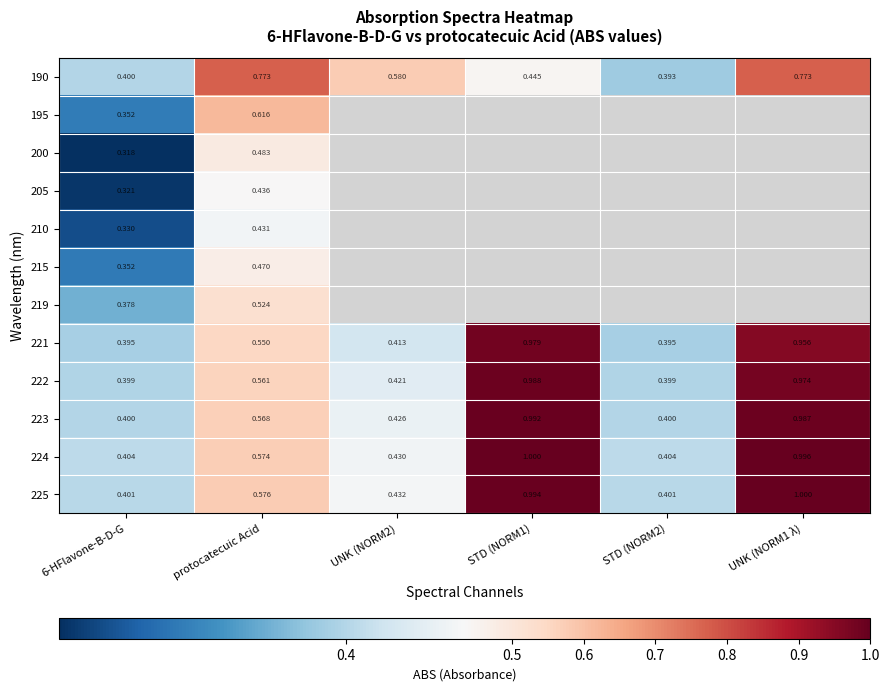

What is the spread (max minus min) of values at UNK (NORM1 λ)?

0.2